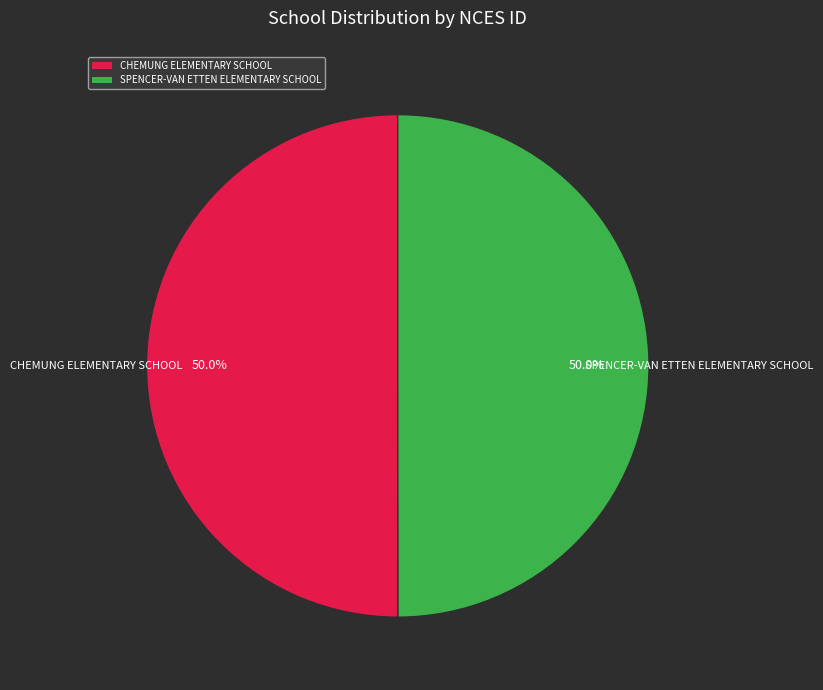

Count the number of slices in the pie.

2